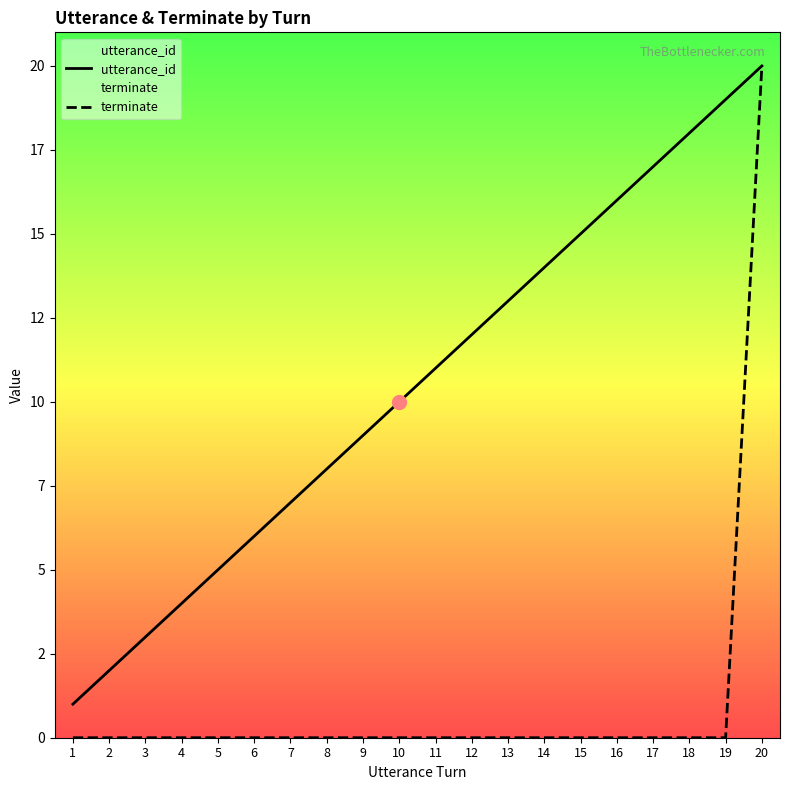

Which series reaches the minimum Y coordinate?

terminate